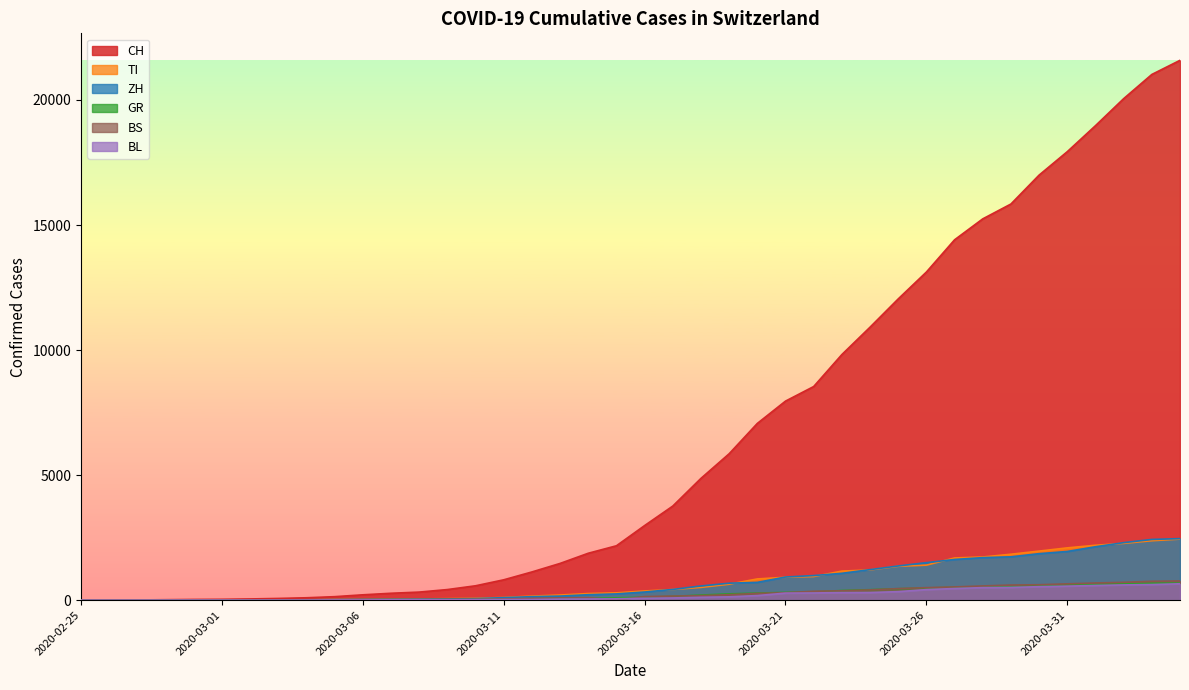

What is the sum of the CH values at 2020-03-26 and 2020-03-28?

28366